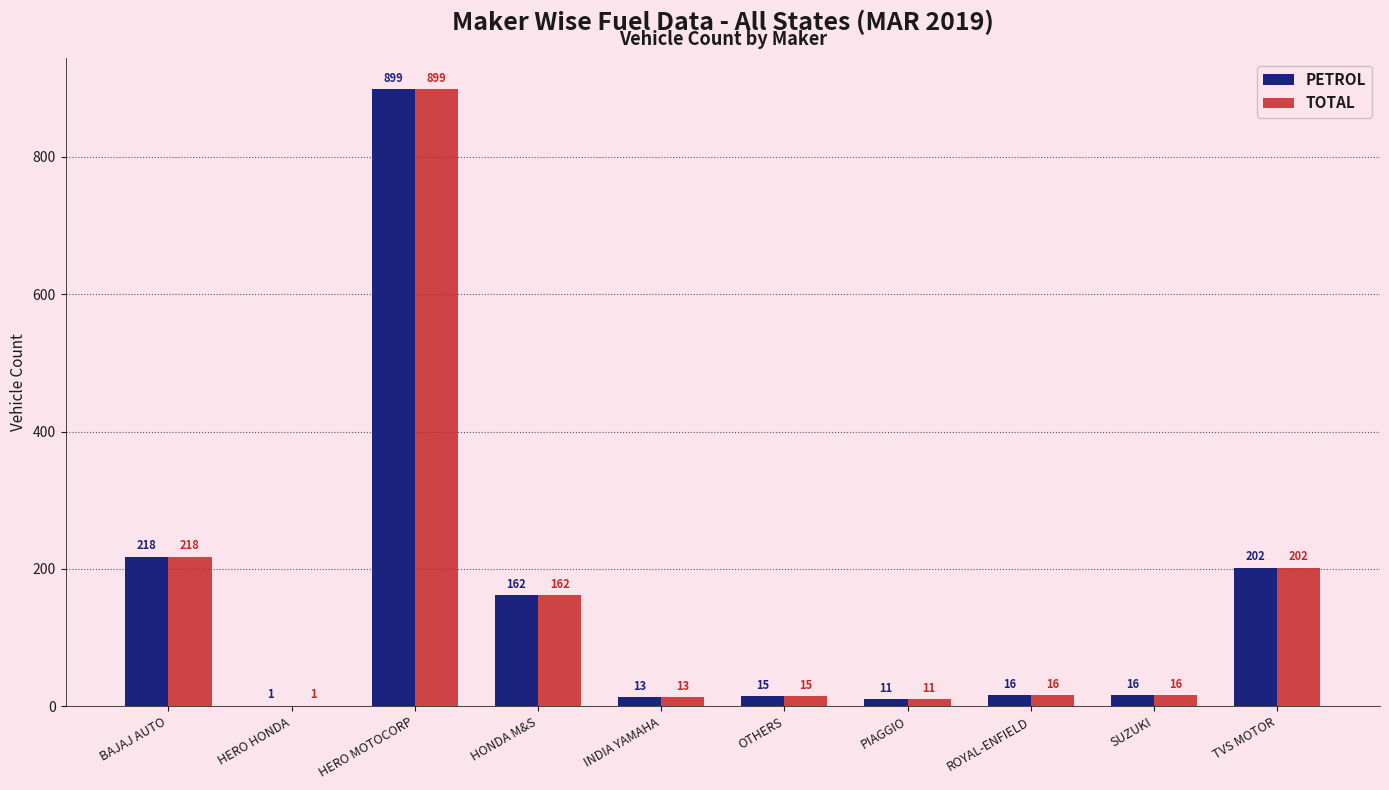

At which category is the sum across all series the highest?

HERO MOTOCORP